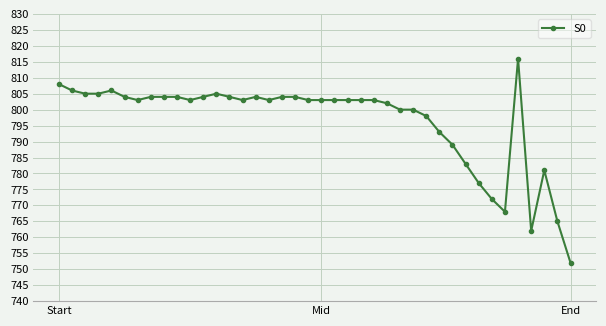

Reading left to right, what are all the values shown in this chart?

808	806	805	805	806	804	803	804	804	804	803	804	805	804	803	804	803	804	804	803	803	803	803	803	803	802	800	800	798	793	789	783	777	772	768	816	762	781	765	752